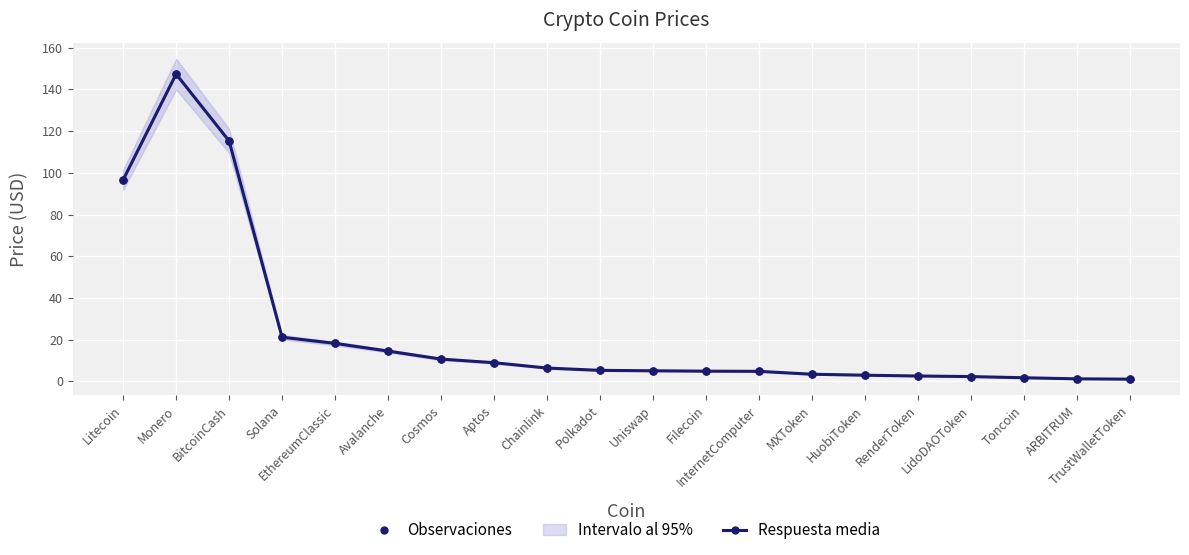

Between Filecoin and MXToken, which series saw the biggest shift?

Respuesta media